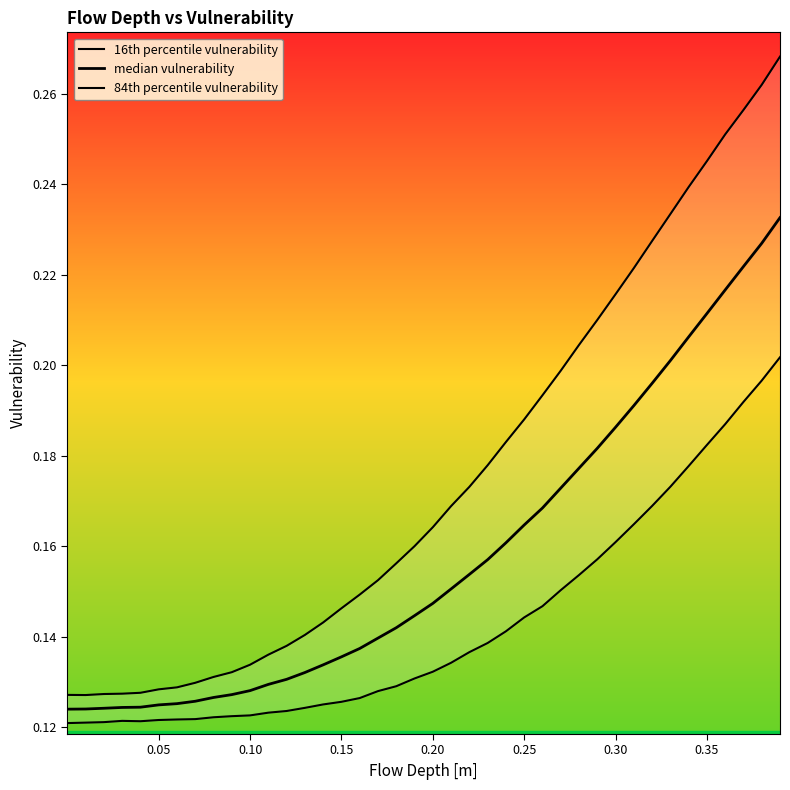

What are all the series names shown in the legend?

16th percentile vulnerability, median vulnerability, 84th percentile vulnerability